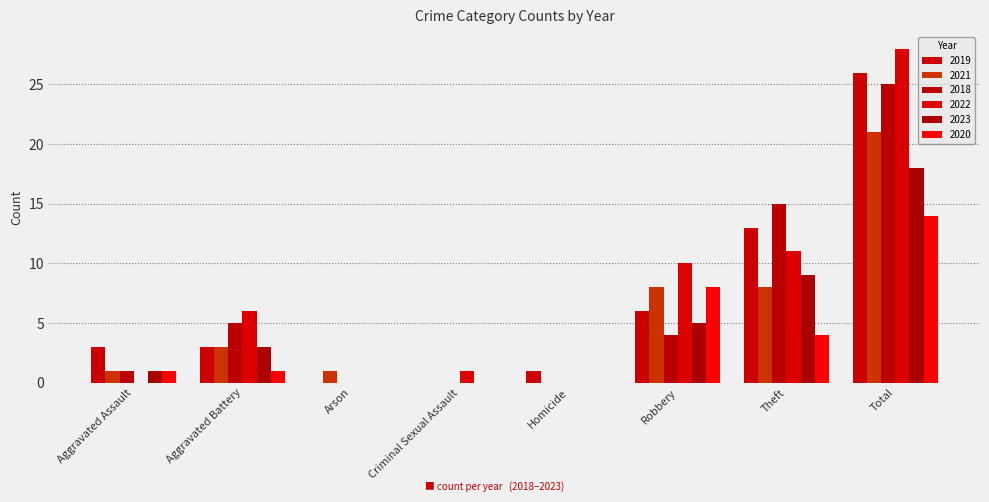

How many groups of bars are there?

8